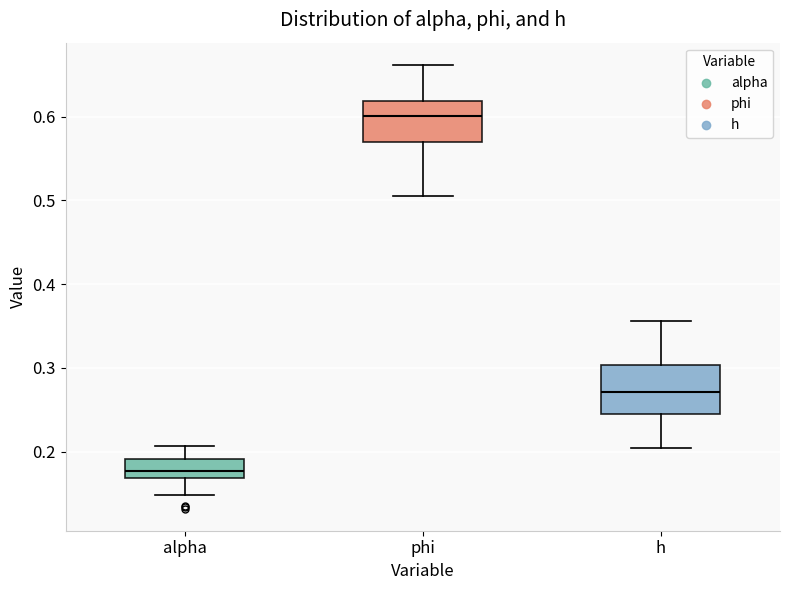

Where does the lower whisker of the box for phi end on the y-axis? The values are not printed on the chart, so give them approximately, as read against the axis.

0.51